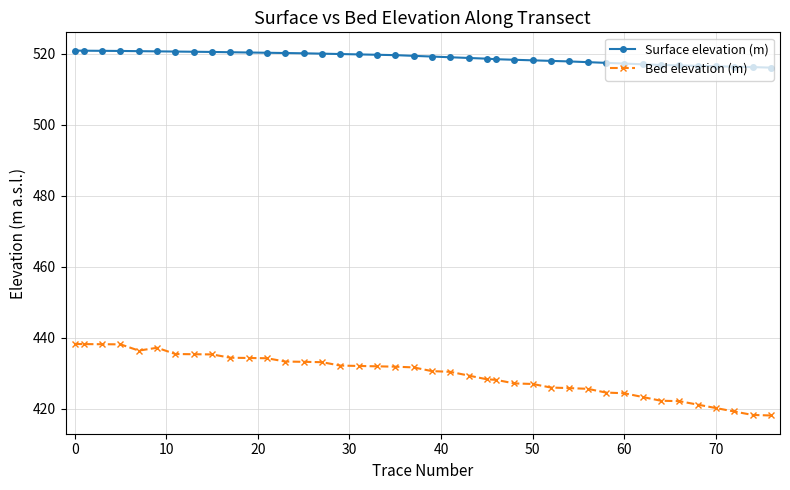

What is the difference between the maximum and minimum values in the Bed elevation (m) series?

20.1